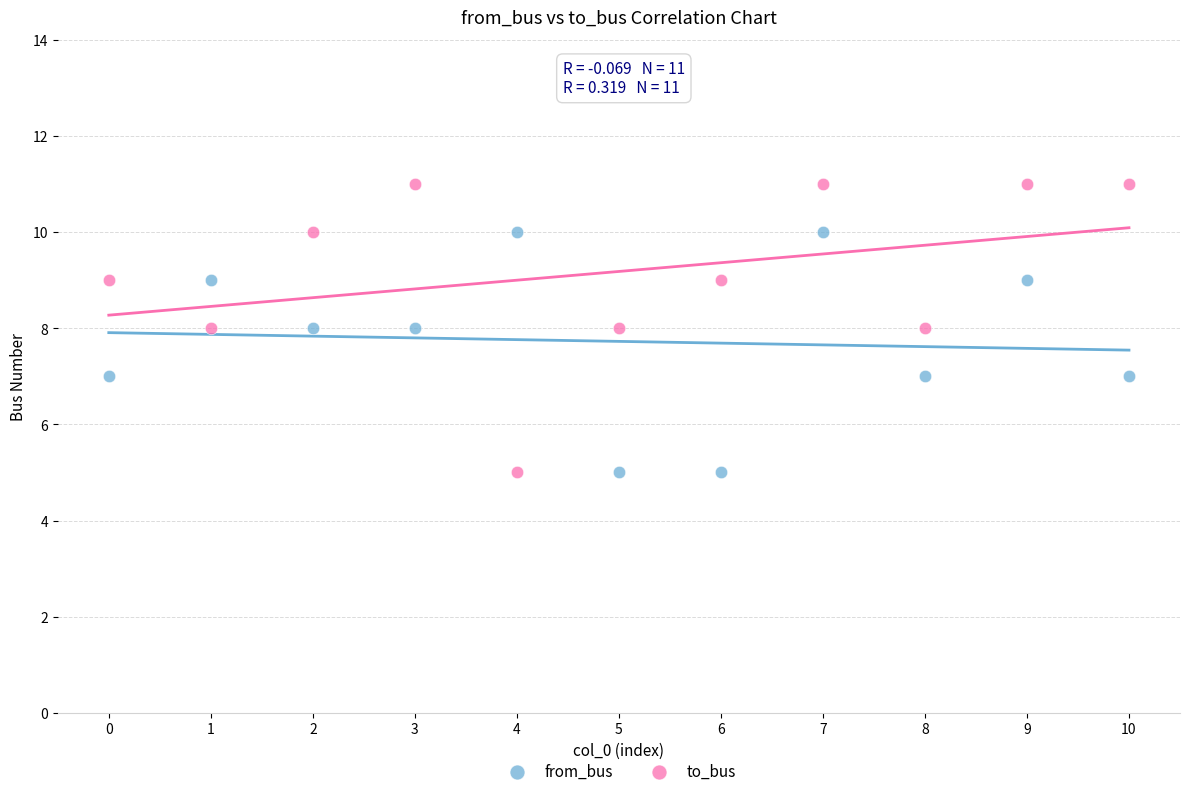

What are all the series names shown in the legend?

from_bus, to_bus